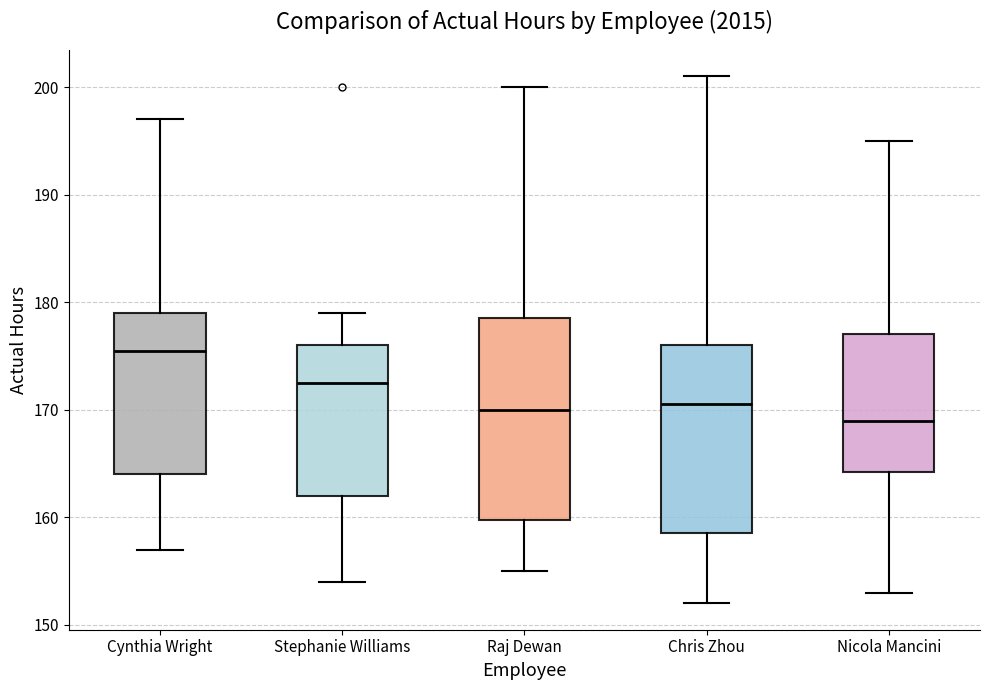

Reading left to right, transcribe this box plot: for each box, give where its median line is, the range the box spans, and where its two whiskers end, as read against the y-axis. The values are not printed on the chart, so give them approximately, as read against the axis.

Cynthia Wright: median 176, box 164 to 179, whiskers 157 to 197
Stephanie Williams: median 173, box 162 to 176, whiskers 154 to 179
Raj Dewan: median 170, box 160 to 179, whiskers 155 to 200
Chris Zhou: median 171, box 159 to 176, whiskers 152 to 201
Nicola Mancini: median 169, box 164 to 177, whiskers 153 to 195